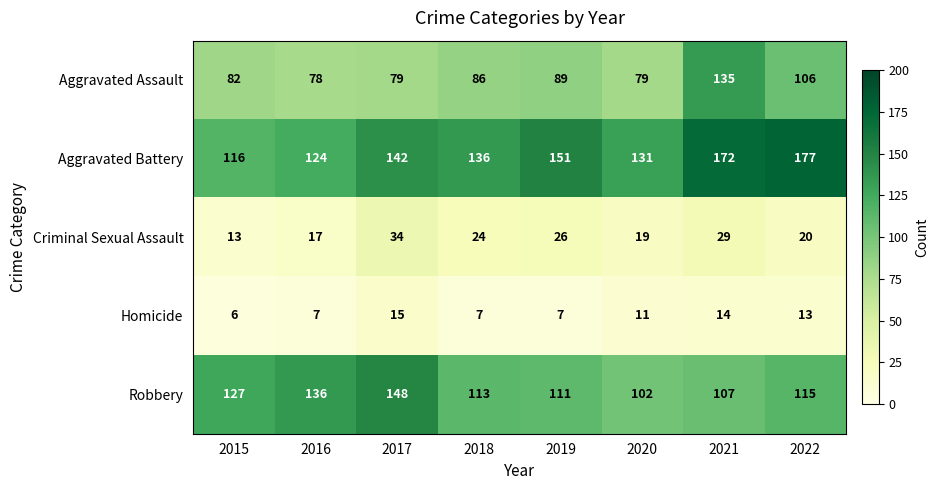

What value does the Aggravated Battery series have at 2016, to the nearest 10?

120